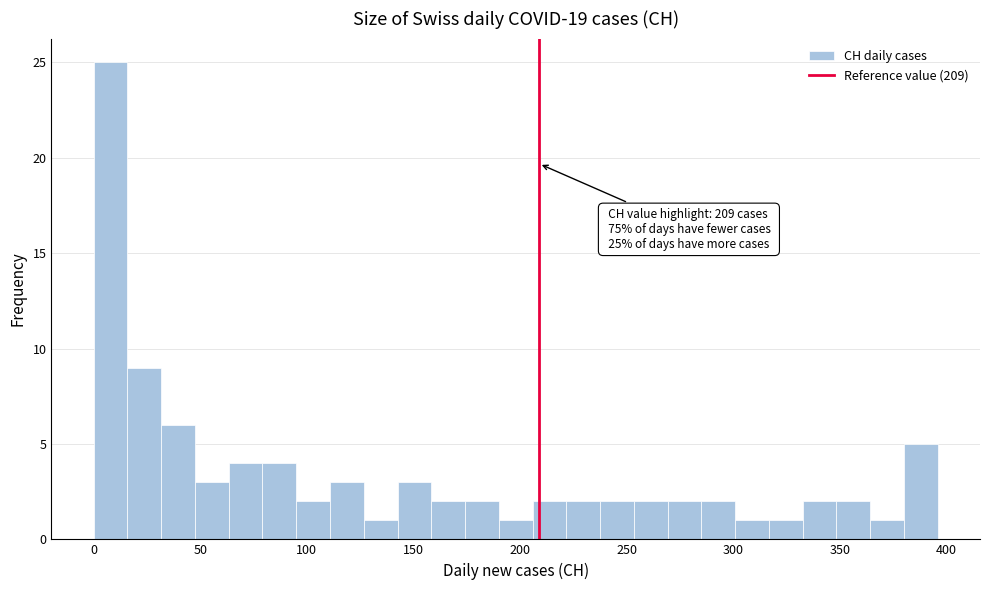

Around what value on the x-axis is the tallest bar? Give the approximate position of its centre, as read against the axis.

10